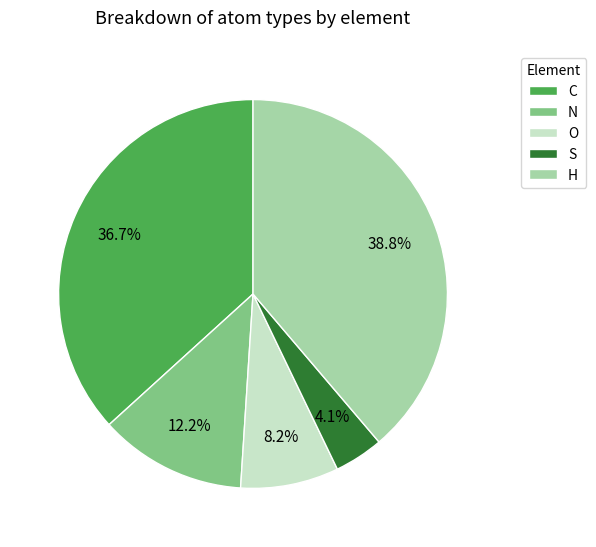

To the nearest percent, what is the average slice percentage?

20%